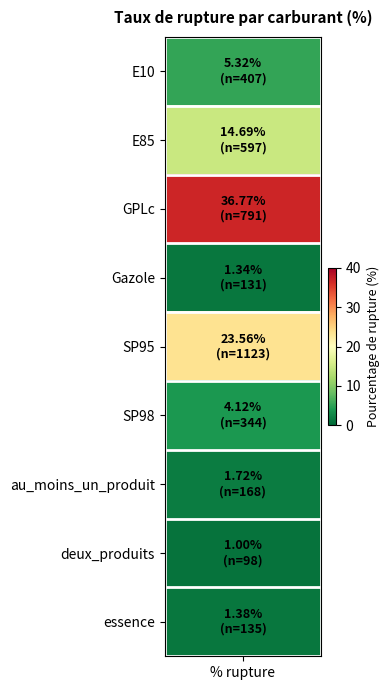

What is the sum of the values at SP95 and E85?

38.2